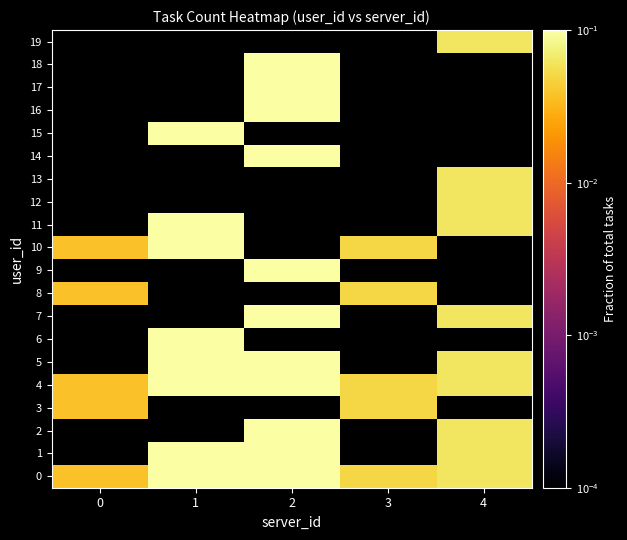

The 4 series shows 0.2 at 1. True or false?

False